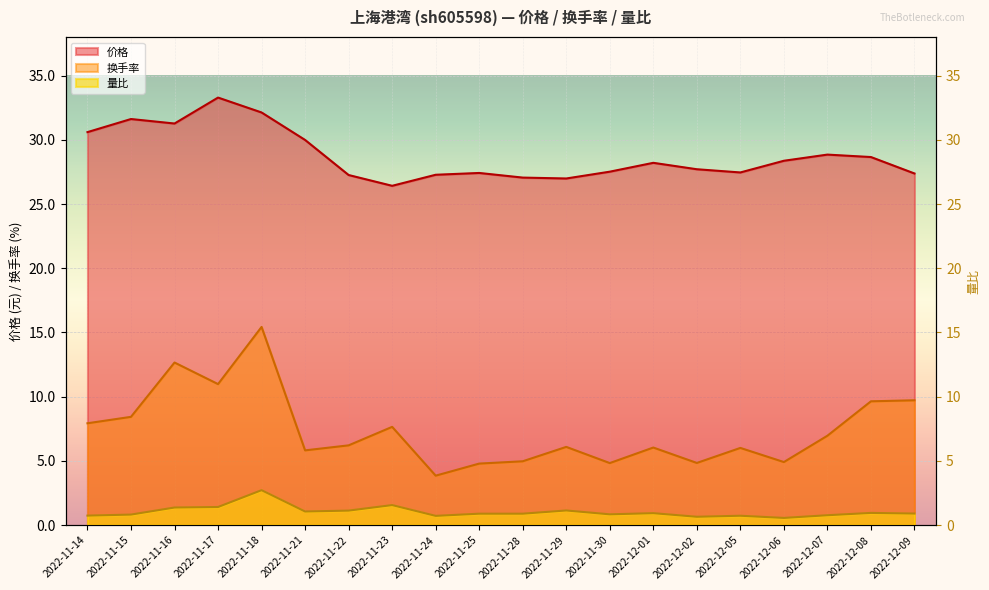

Which series has the largest total across all categories?

价格